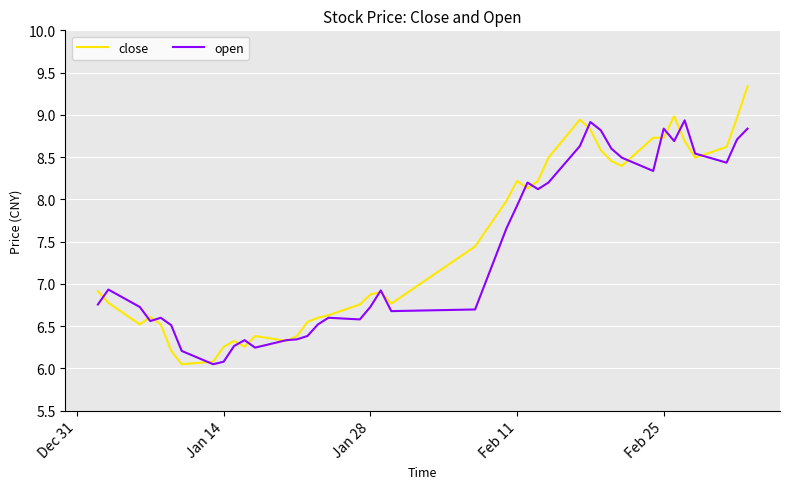

Rank the series by their maximum value, from lowest to highest.

open, close